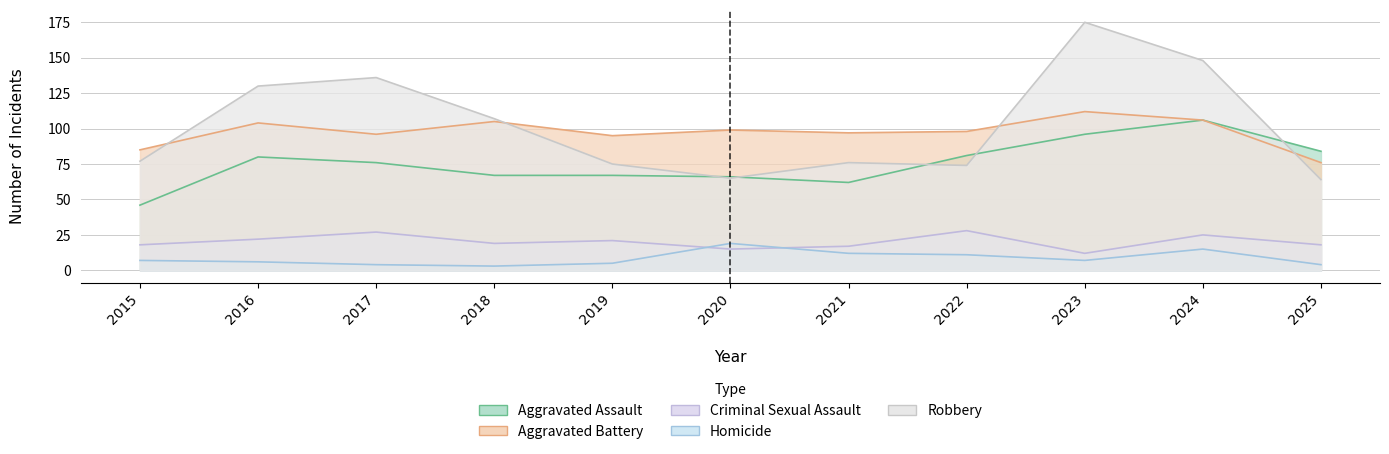

Which series has the largest range (max minus min)?

Robbery